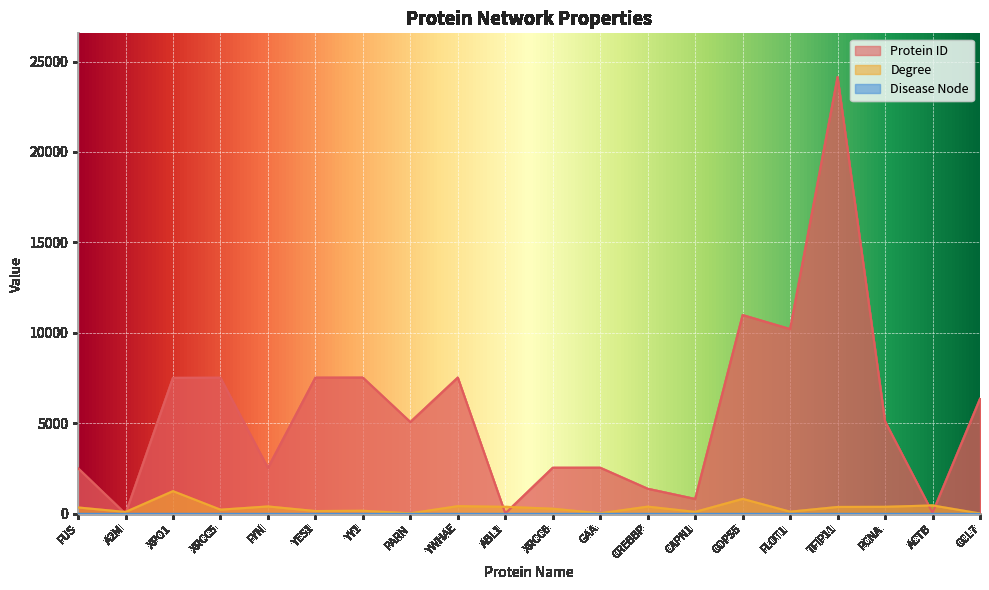

Reading left to right, extract all data points from this chart.

Protein ID: 2521	2	7514	7520	2534	7525	7528	5073	7531	25	2547	2548	1387	823	10987	10211	24144	5111	60	6354
Degree: 354	105	1256	233	410	156	172	30	426	389	285	32	400	110	828	121	382	390	466	22
Disease Node: 0	0	0	0	0	0	0	1	0	0	0	0	0	0	0	0	0	0	0	0